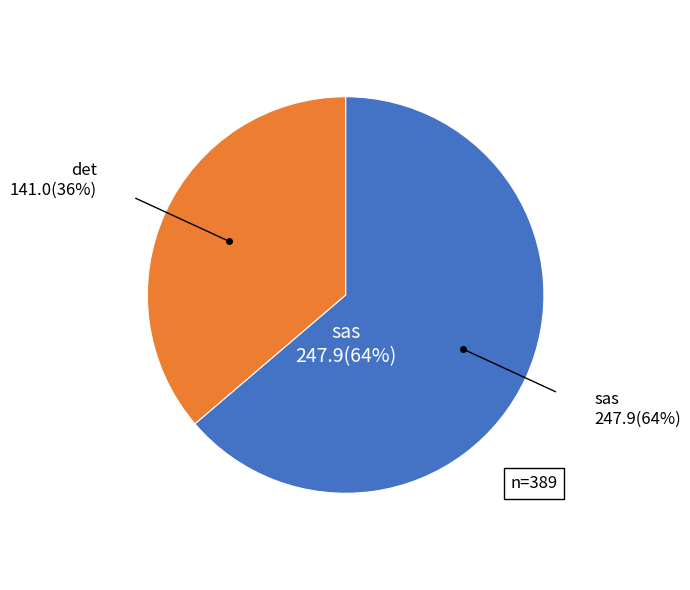

Is there a majority slice in this chart?

Yes